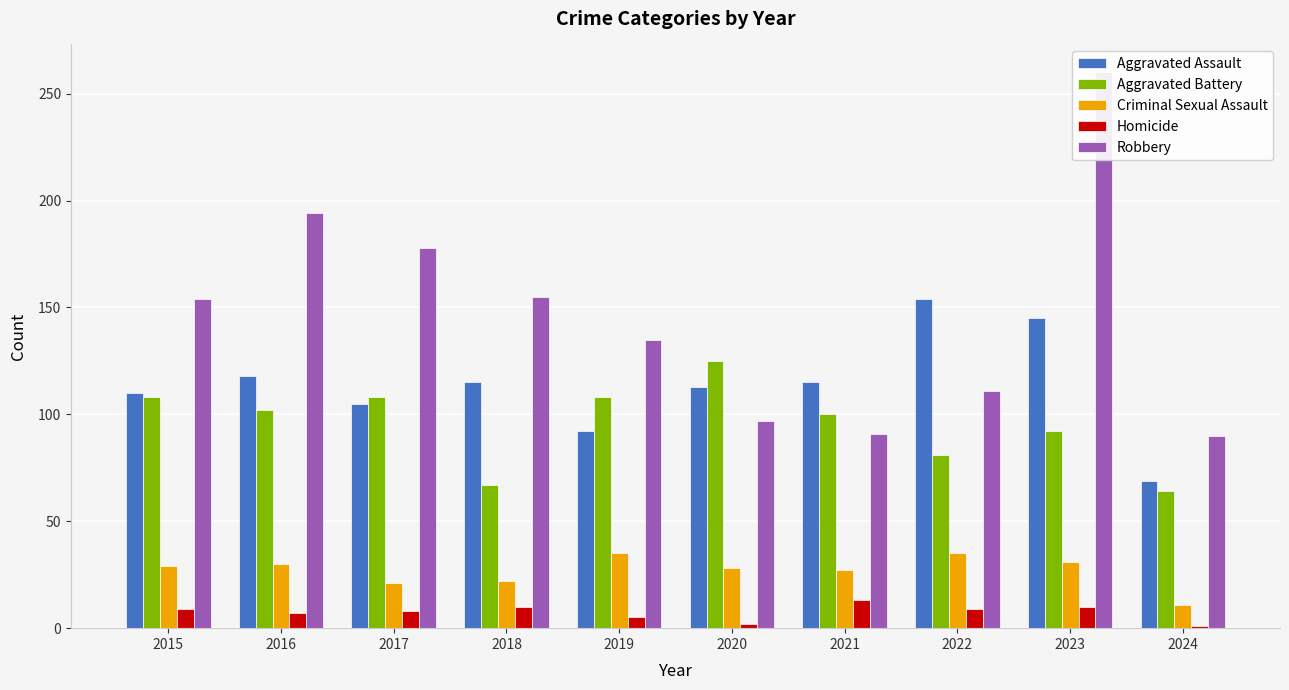

What are all the series names shown in the legend?

Aggravated Assault, Aggravated Battery, Criminal Sexual Assault, Homicide, Robbery